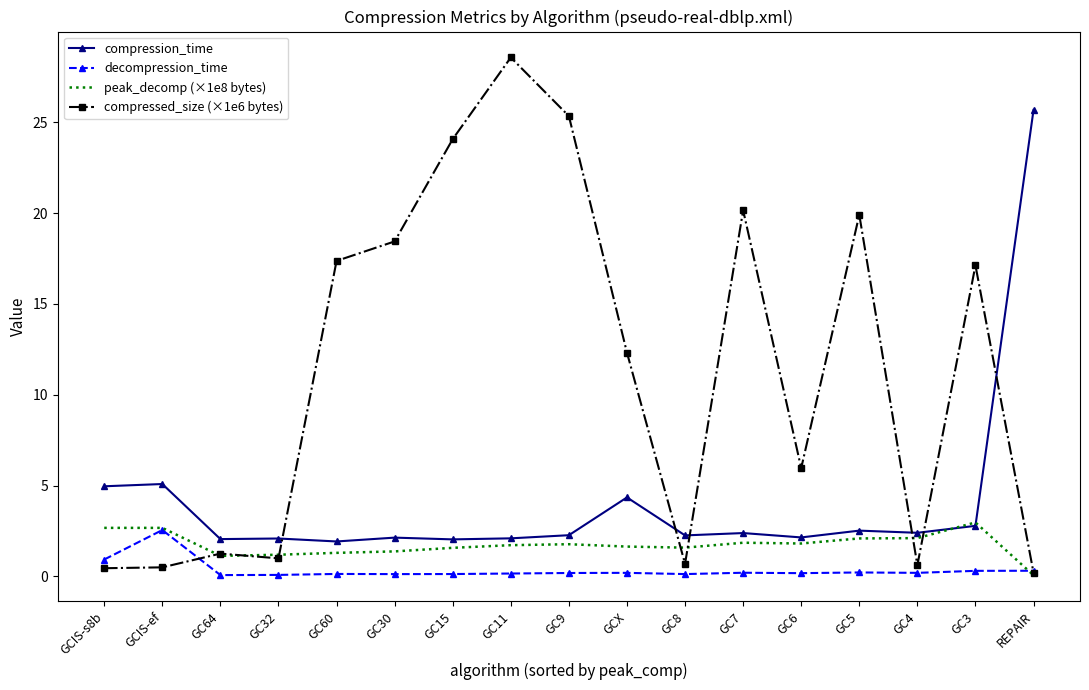

What is the difference between the maximum and minimum values in the compression_time series?

23.8